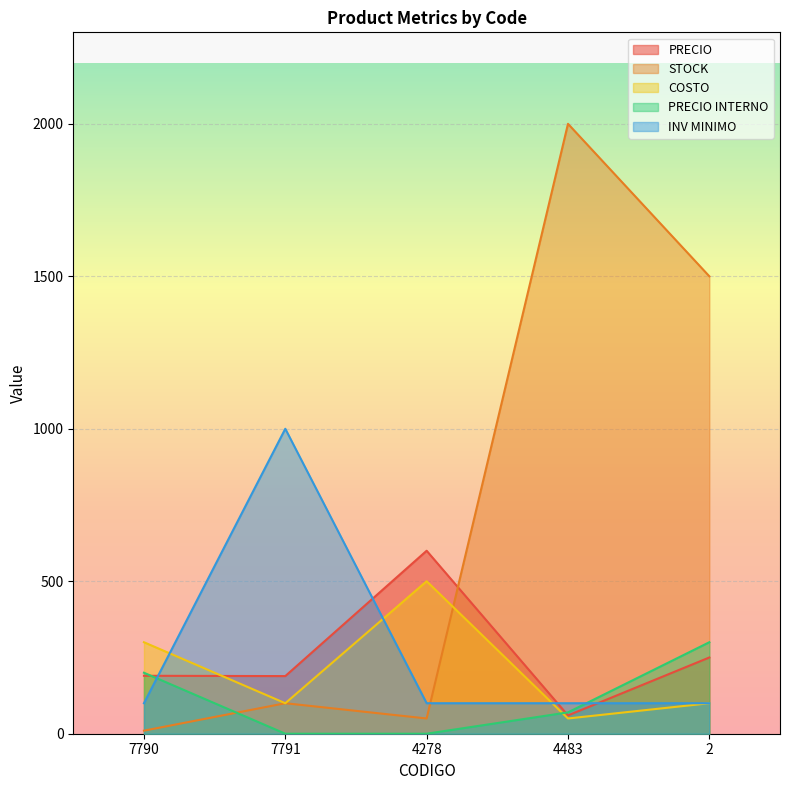

What is the difference between the PRECIO INTERNO values at 7790 and 2?

100